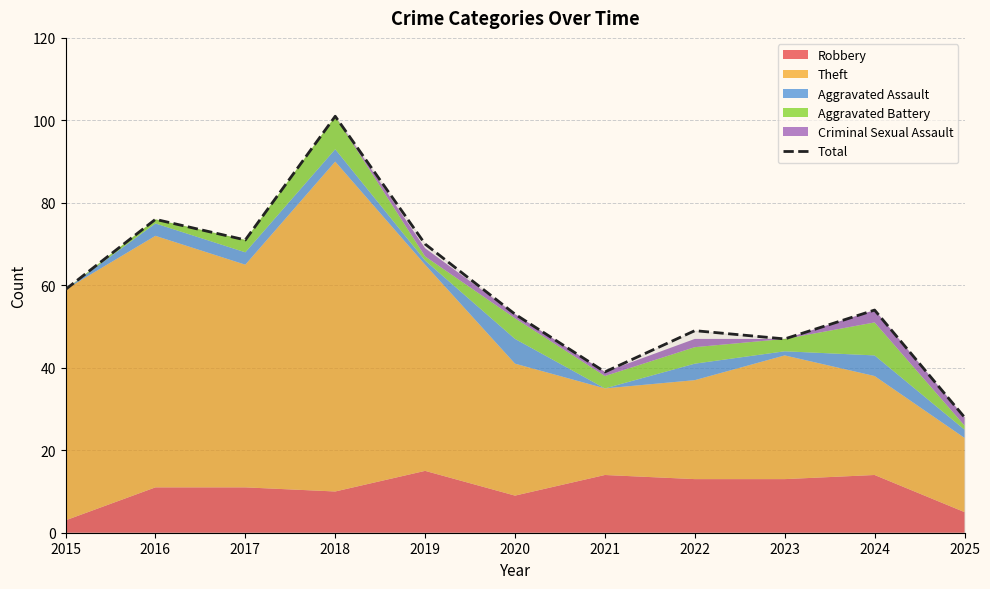

True or false: the data has more than 2 interior local peaks.

True